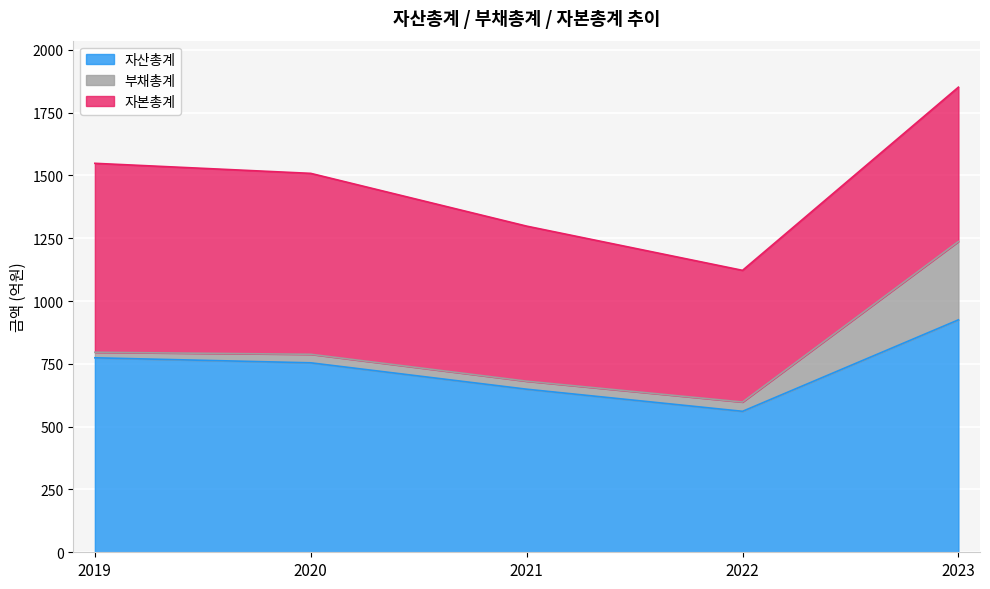

Between 2019 and 2022, which series saw the biggest shift?

자본총계